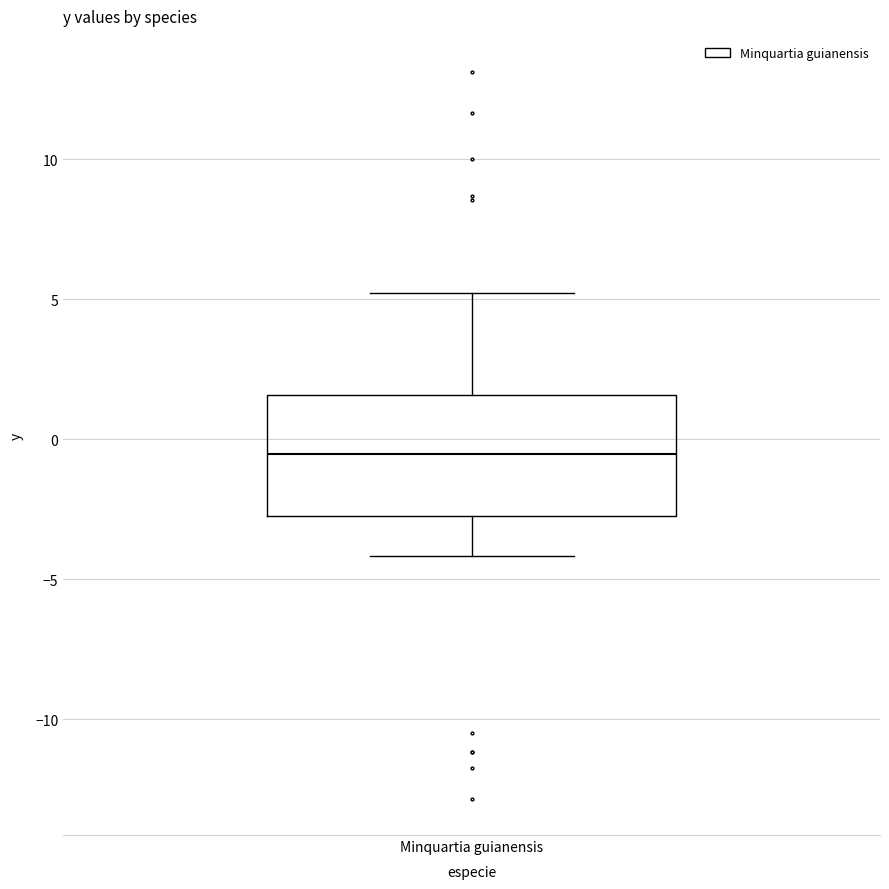

Read this box plot against the y-axis: the position of the median line, the range covered by the box, and the ends of both whiskers. The values are not printed on the chart, so give them approximately, as read against the axis.

median -0.5, box -2.5 to 1.5, whiskers -4.0 to 5.0